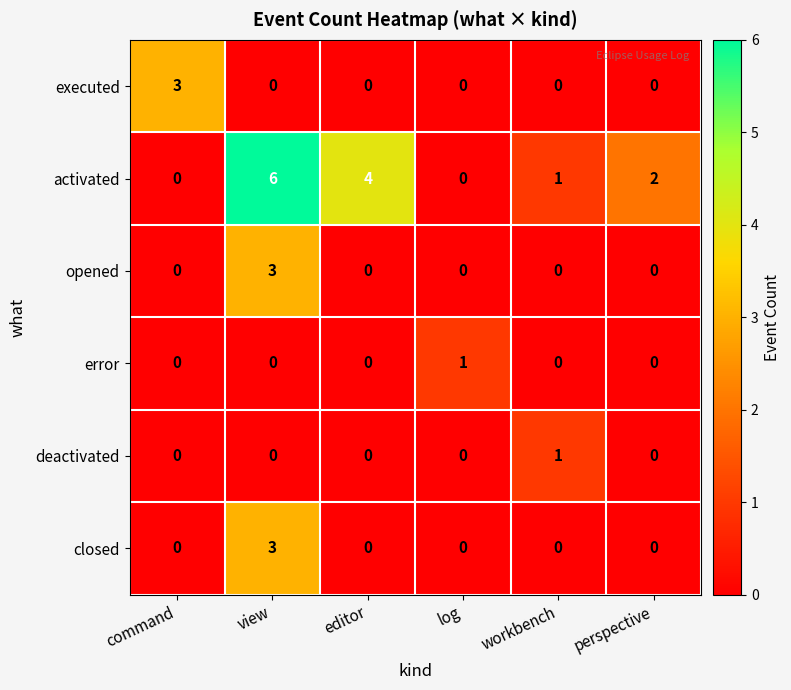

True or false: executed has a value of 0 at view.

True